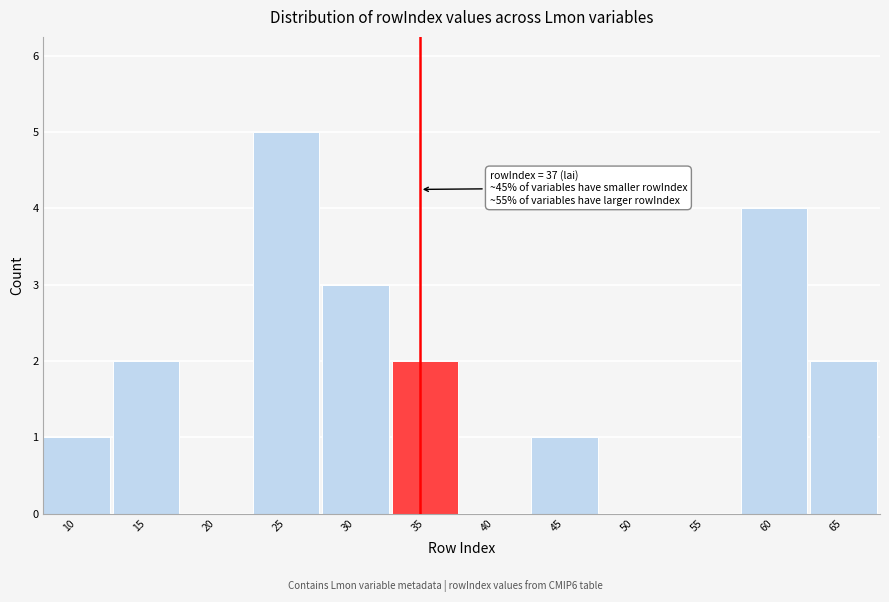

Reading left to right, what are all the values shown in this chart?

10=1	15=2	20=0	25=5	30=3	35=2	40=0	45=1	50=0	55=0	60=4	65=2